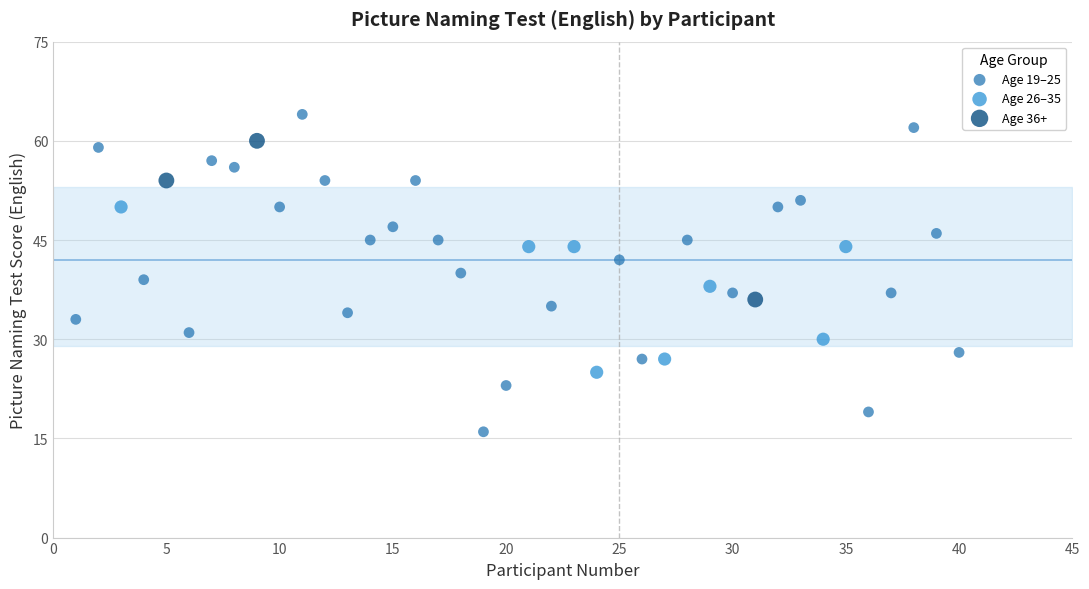

What are all the series names shown in the legend?

Age 19–25, Age 26–35, Age 36+